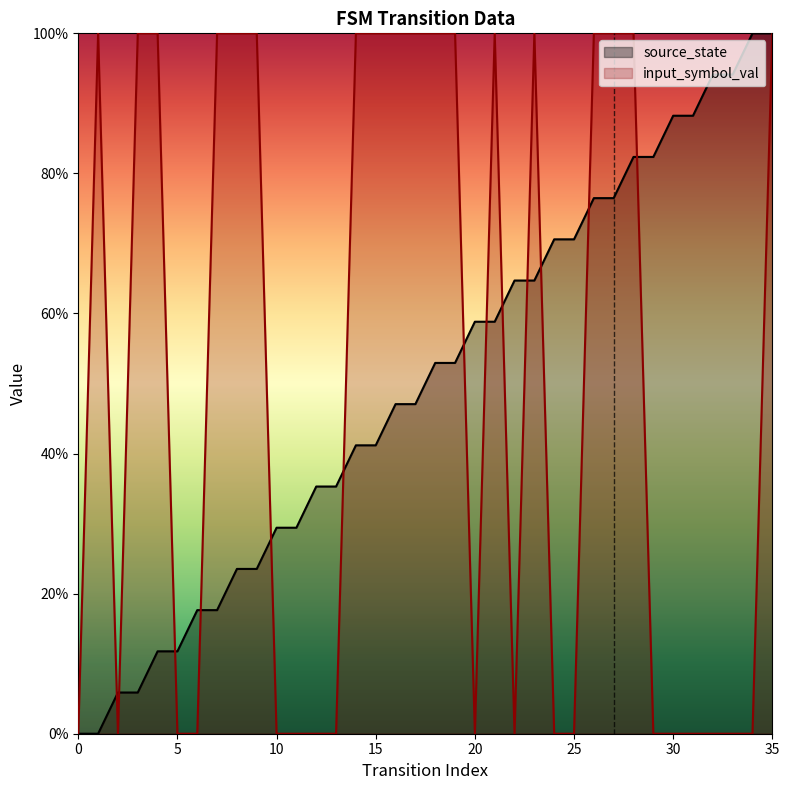

How many intersections are there between input_symbol_val and source_state?

13